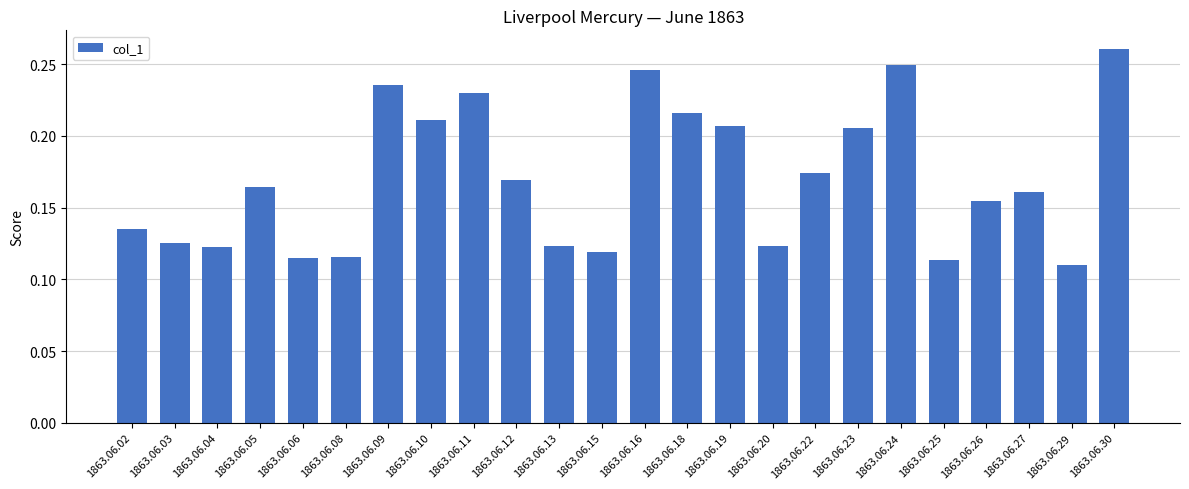

Between 1863.06.13 and 1863.06.12, which is larger?

1863.06.12